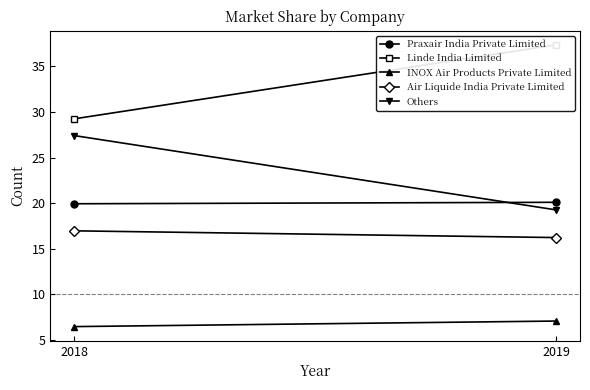

Which series changed the most between 2018 and 2019?

Others